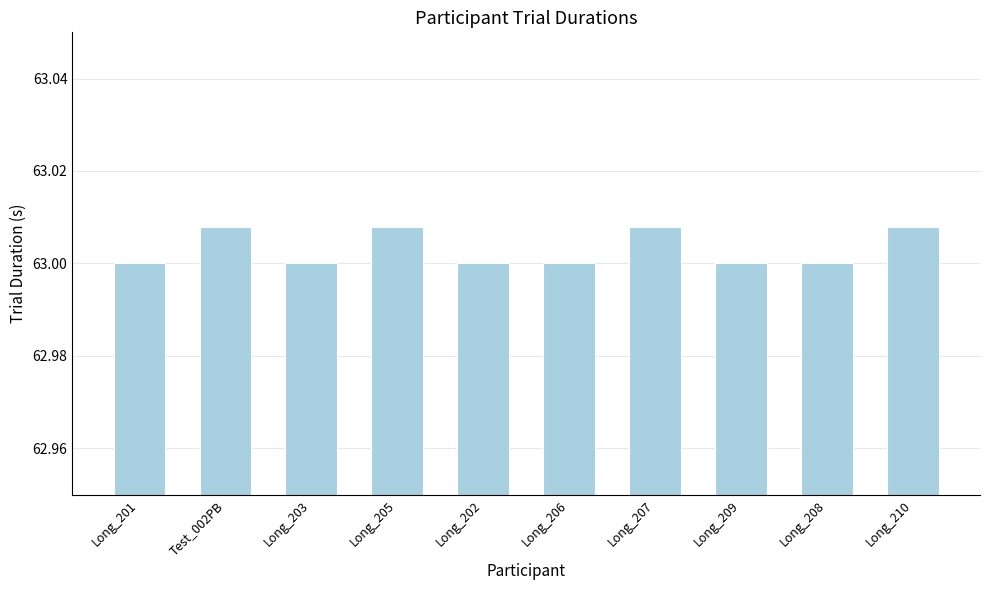

What position from the left is Long_205?

4